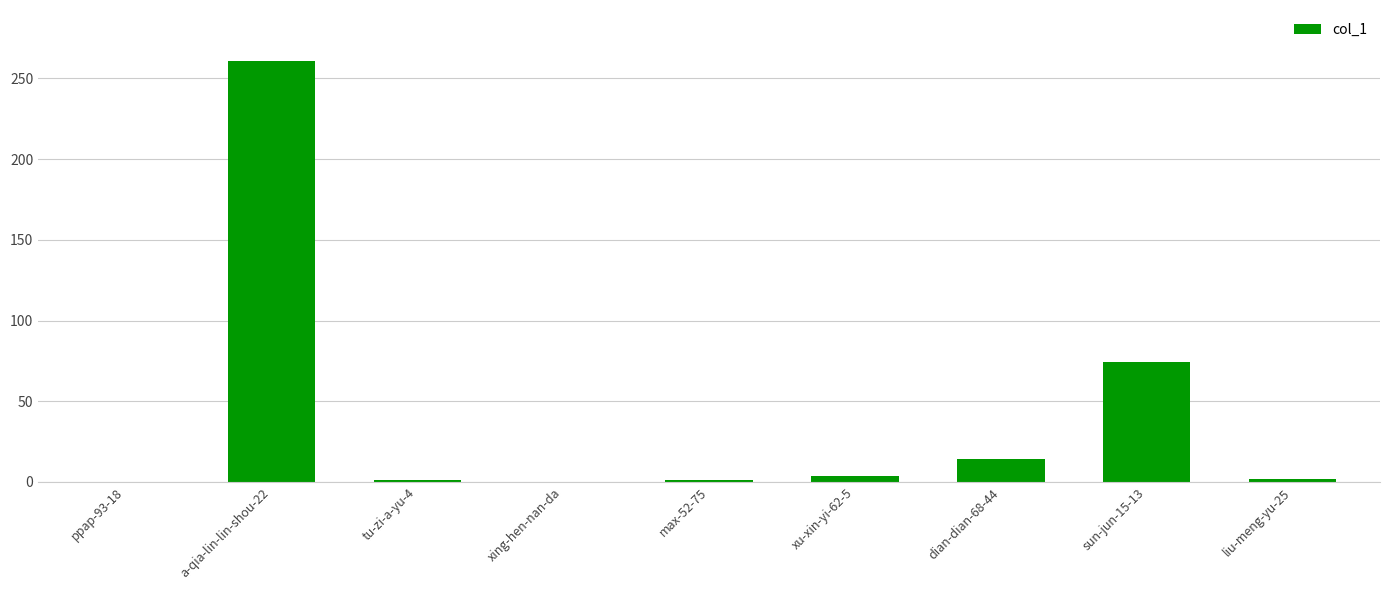

How many series are shown in this chart?

1